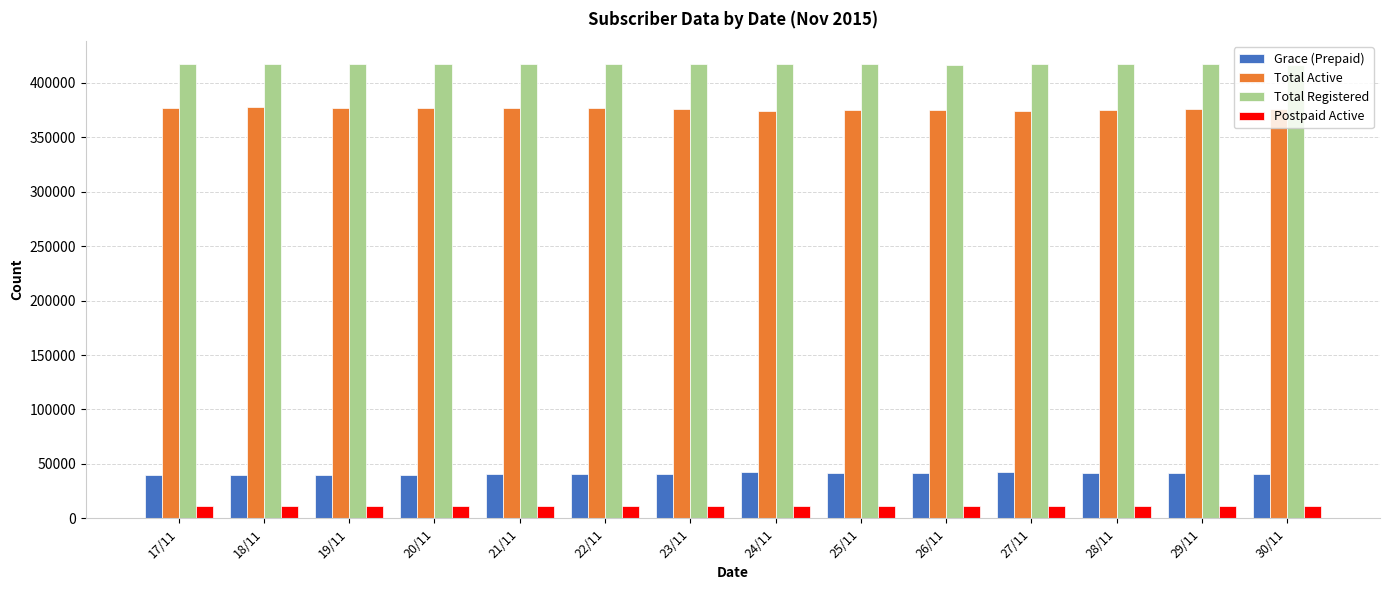

What is the sum of the Total Registered values at 18/11 and 23/11?

834310